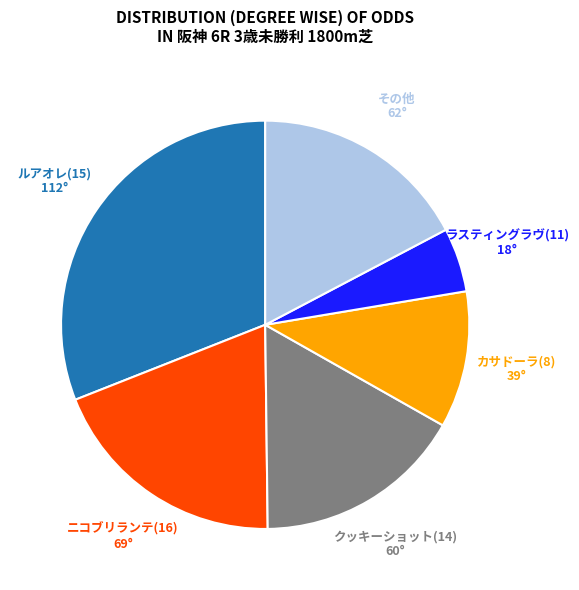

Does any single category account for the majority?

No